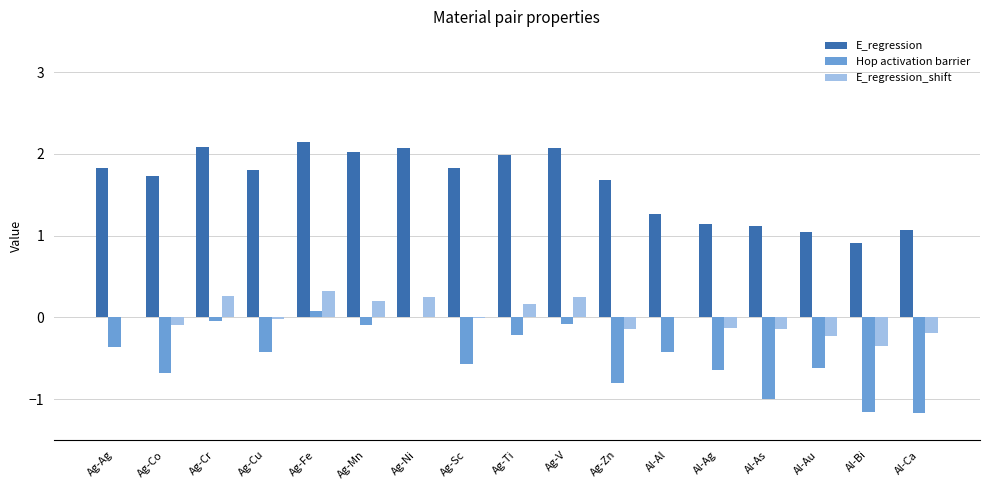

Between Ag-Sc and Al-As, which series saw the biggest shift?

E_regression